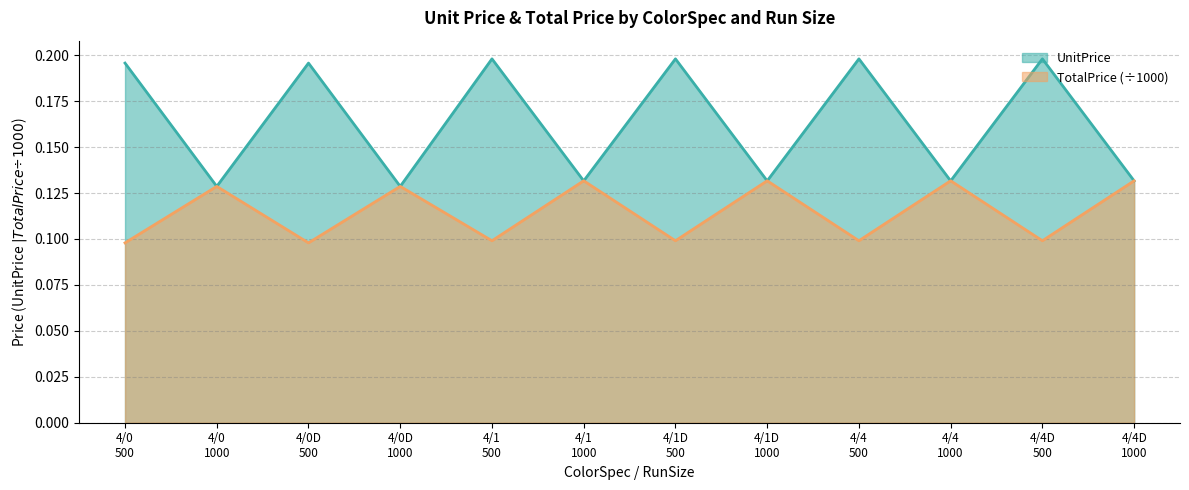

The value of TotalPrice at 4/4 1000 is 0.1. True or false?

False